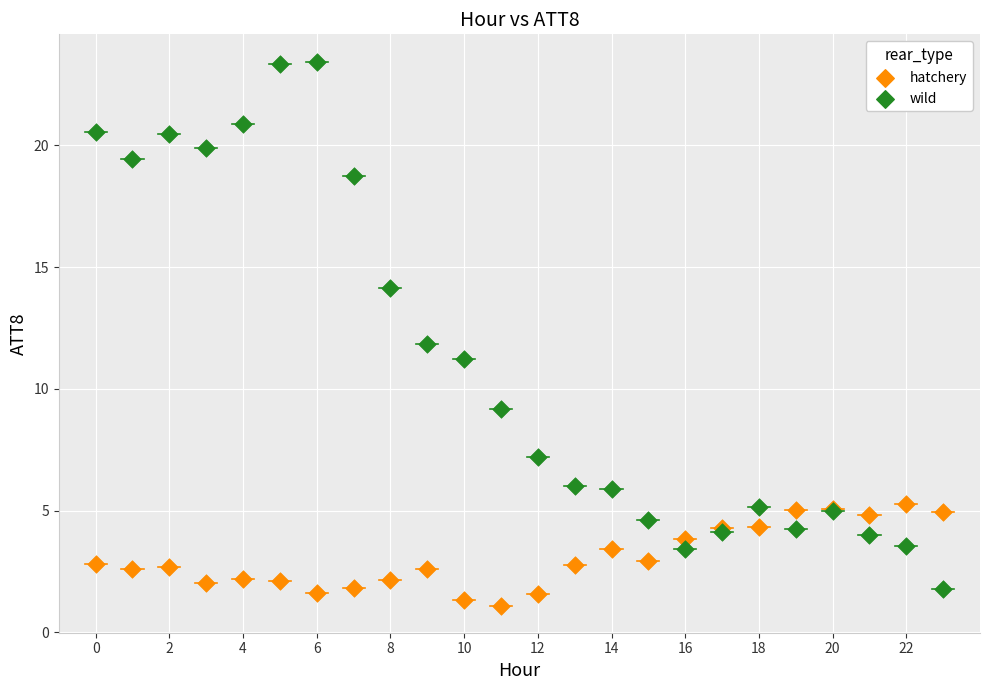

What are all the series names shown in the legend?

hatchery, wild